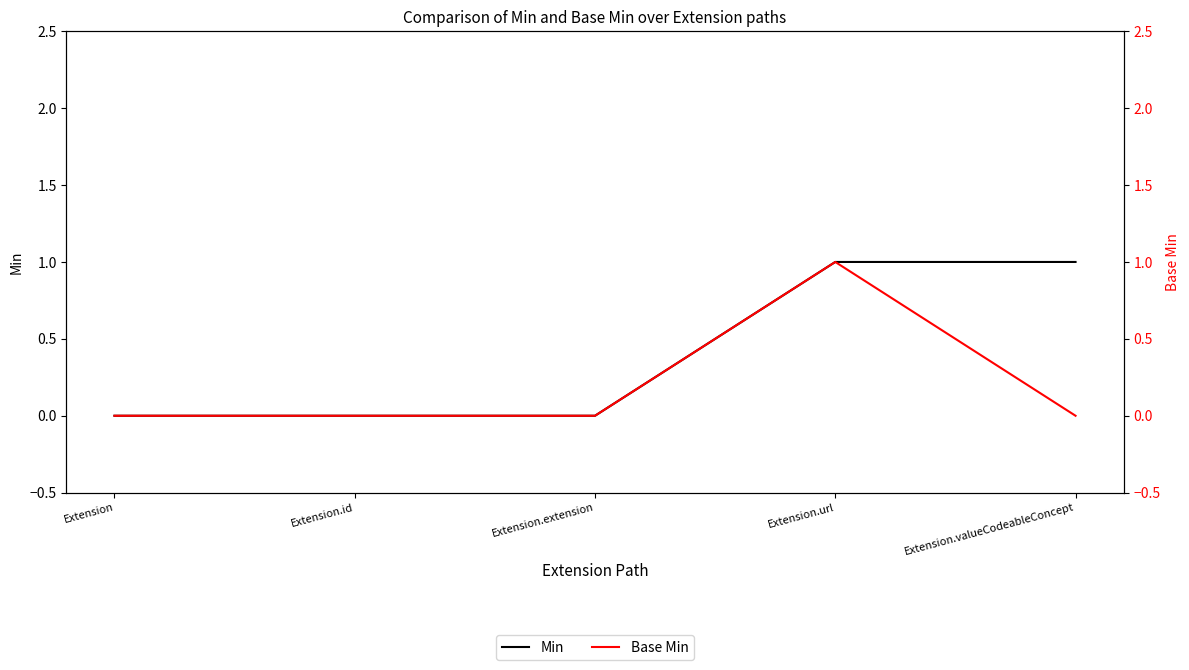

Reading right to left, what are all the values shown in this chart?

Min: 1	1	0	0	0
Base Min: 0	1	0	0	0